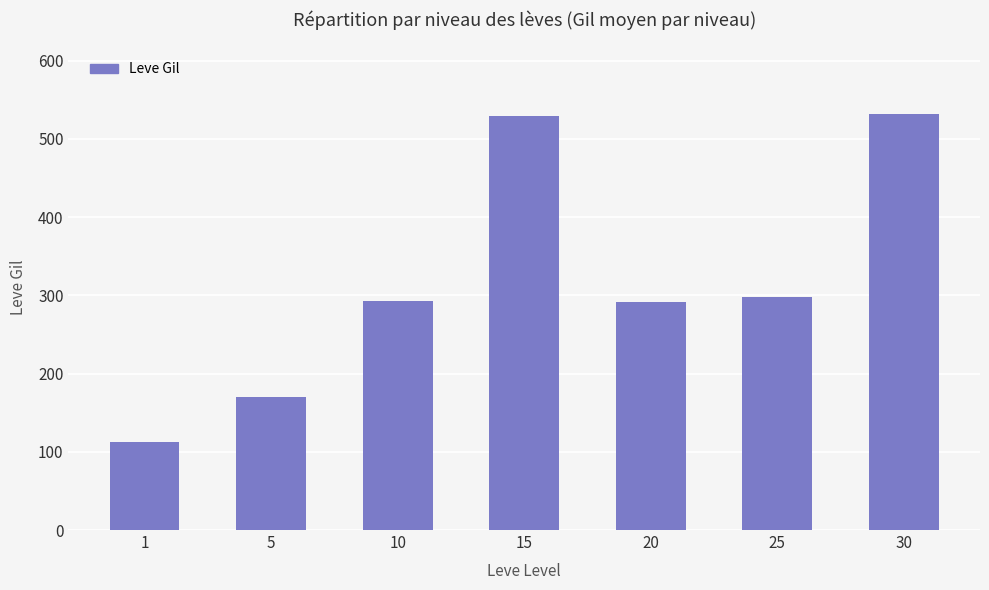

Approximately how many times larger is the value at 5 compared to 1?

1.5